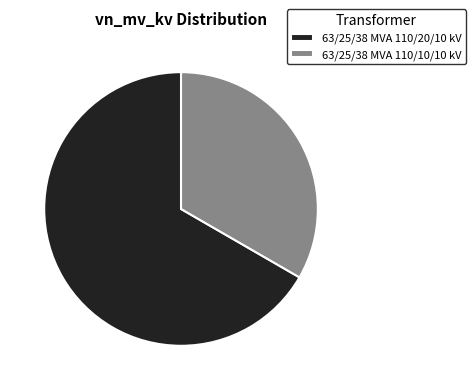

True or false: 63/25/38 MVA 110/10/10 kV accounts for 33% of the total.

True